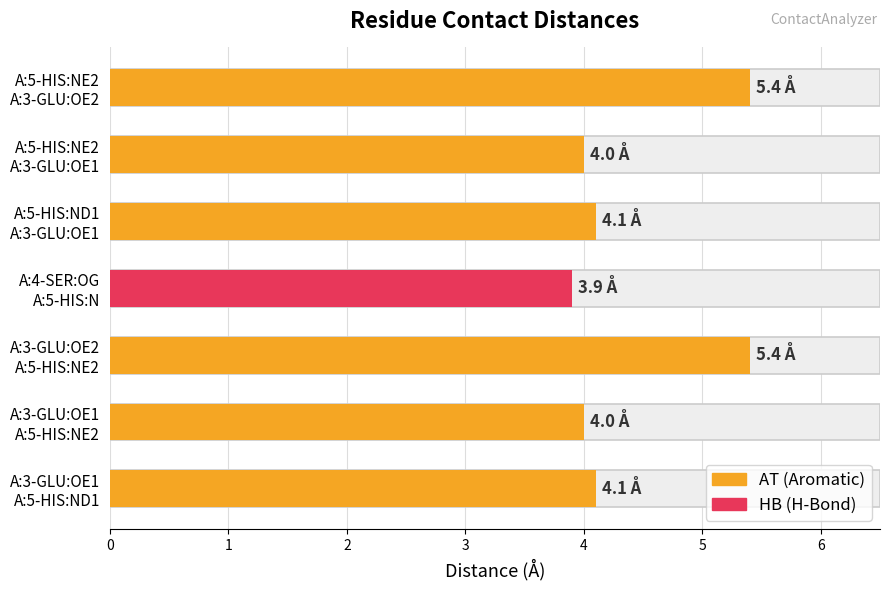

Rank the categories by value from highest to lowest.

A:3-GLU:OE2 A:5-HIS:NE2, A:5-HIS:NE2 A:3-GLU:OE2, A:3-GLU:OE1 A:5-HIS:ND1, A:5-HIS:ND1 A:3-GLU:OE1, A:3-GLU:OE1 A:5-HIS:NE2, A:5-HIS:NE2 A:3-GLU:OE1, A:4-SER:OG A:5-HIS:N